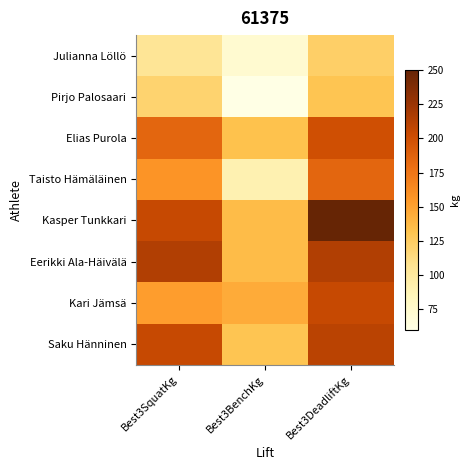

Which series has the largest total across all categories?

Kasper Tunkkari